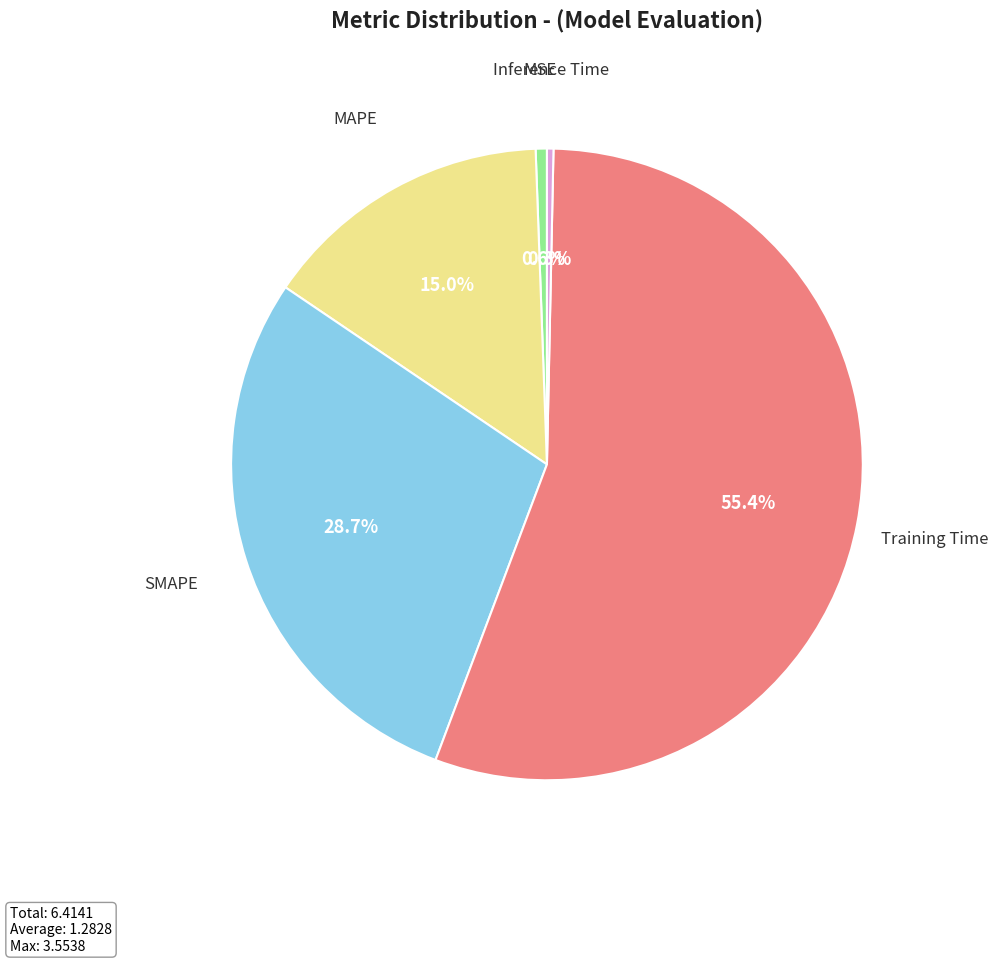

To the nearest percent, what percentage of the pie is MAPE?

15%